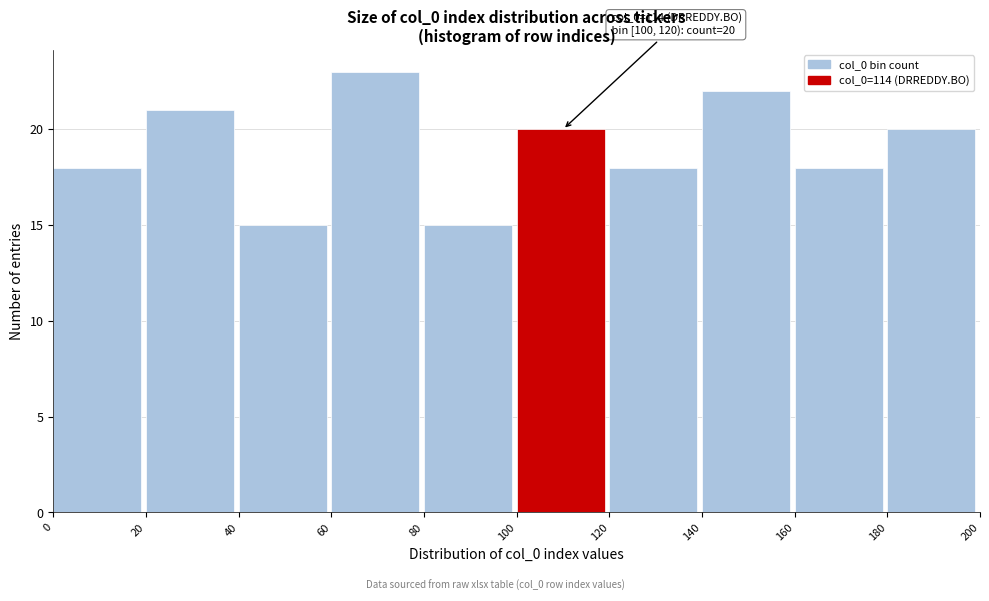

Which range on the x-axis has the tallest bar?

60 to 80